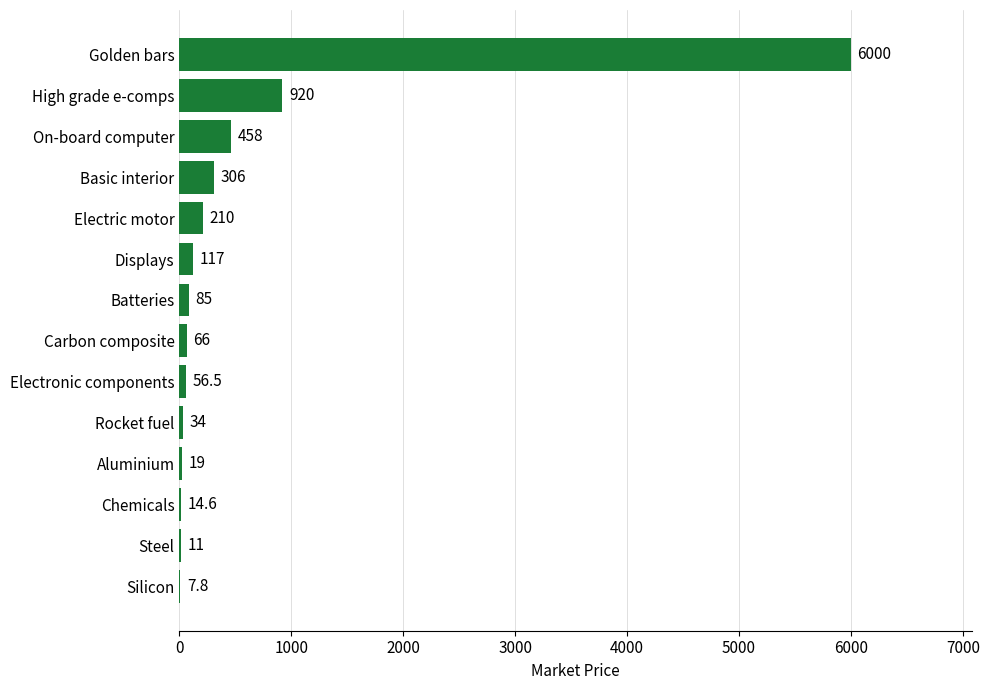

What is the ratio of the value at Rocket fuel to the value at Aluminium?

1.8